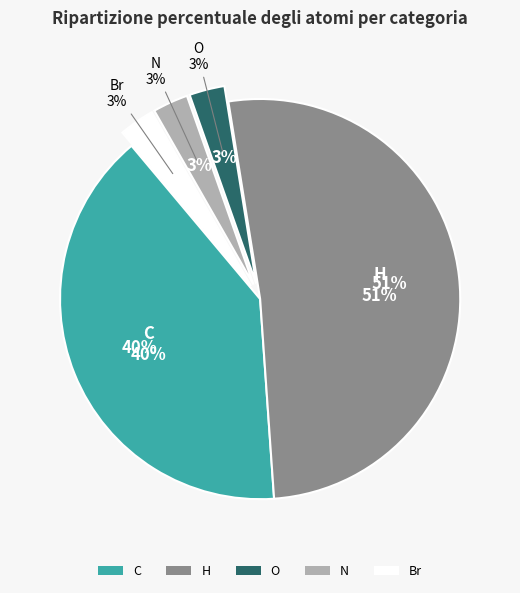

Which category has the smallest portion of the pie?

O